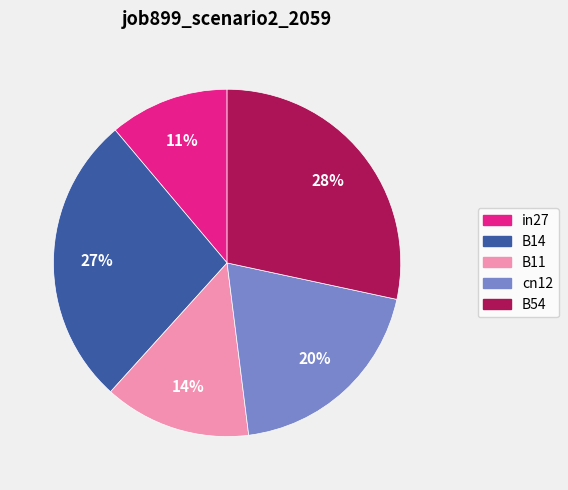

To the nearest percent, what is the difference between the in27 and B11 slice percentages?

3%